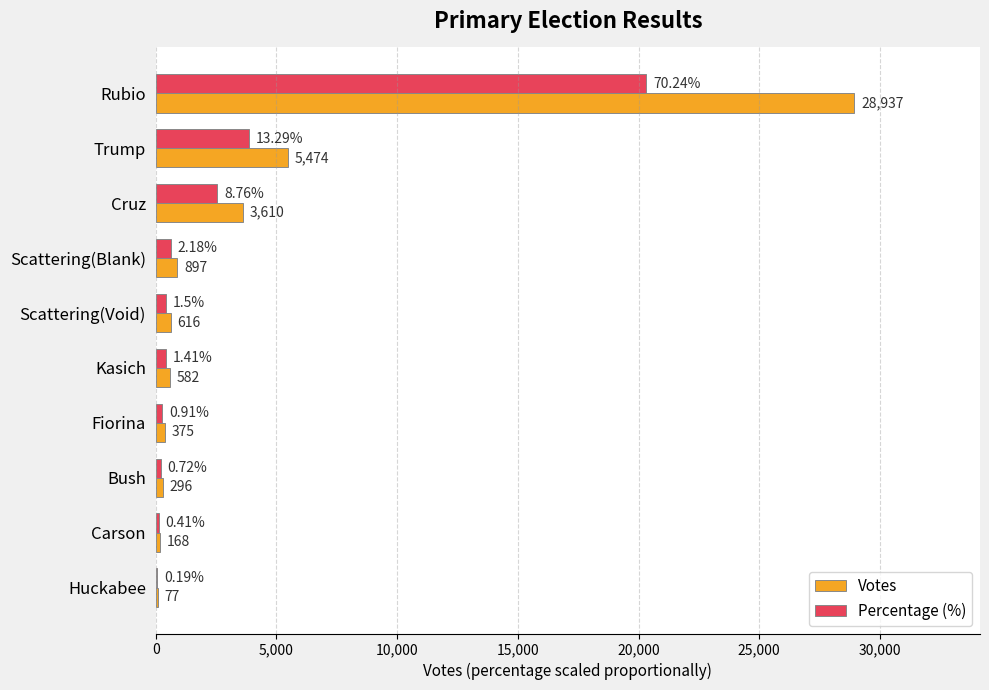

Between Trump and Huckabee, which series saw the biggest shift?

Votes